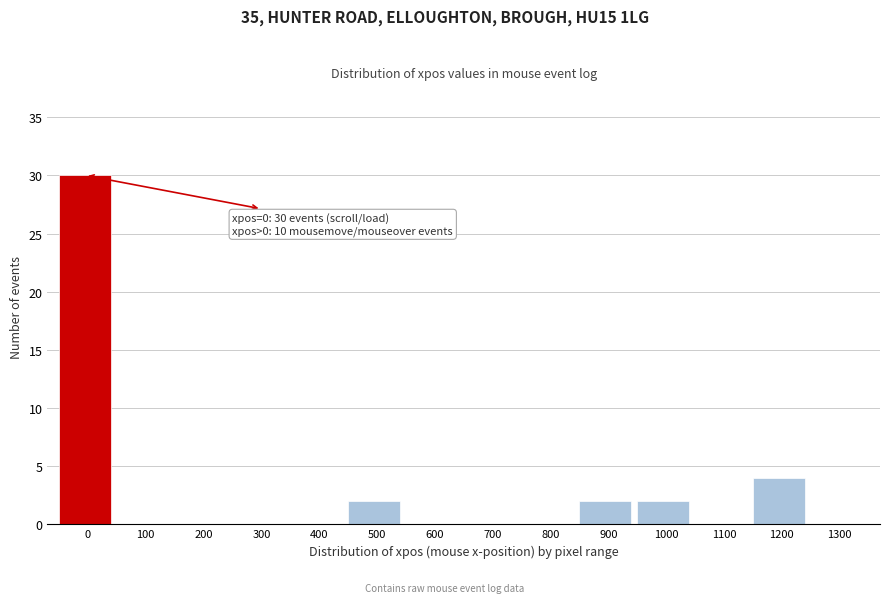

Reading right to left, transcribe all the data shown in this chart.

1300=0	1200=4	1100=0	1000=2	900=2	800=0	700=0	600=0	500=2	400=0	300=0	200=0	100=0	0=30